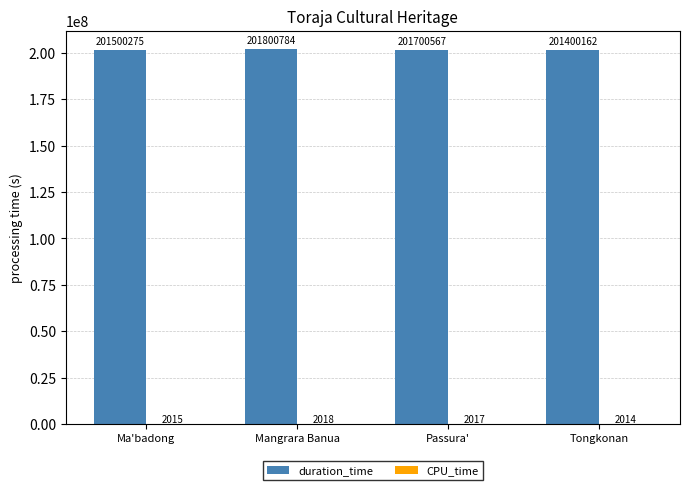

How many series are shown in this chart?

2